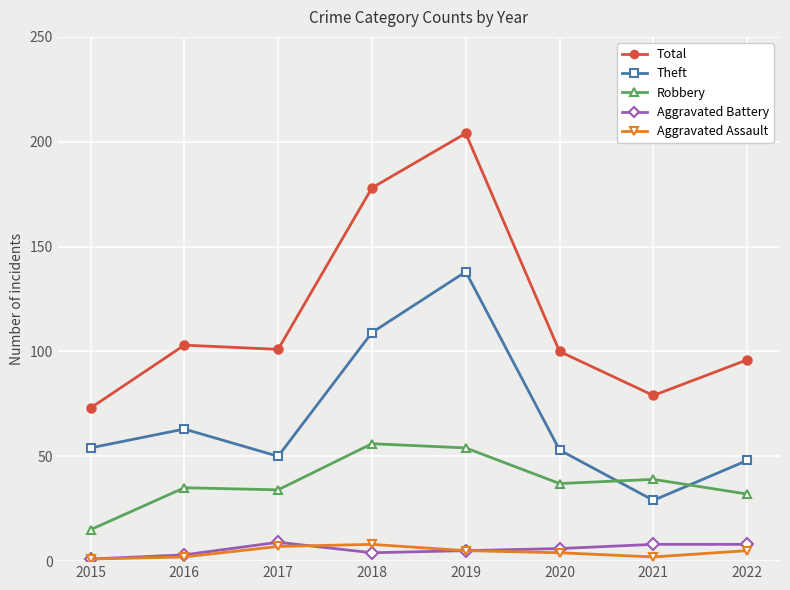

Is it true that Total equals 100 at 2020?

True